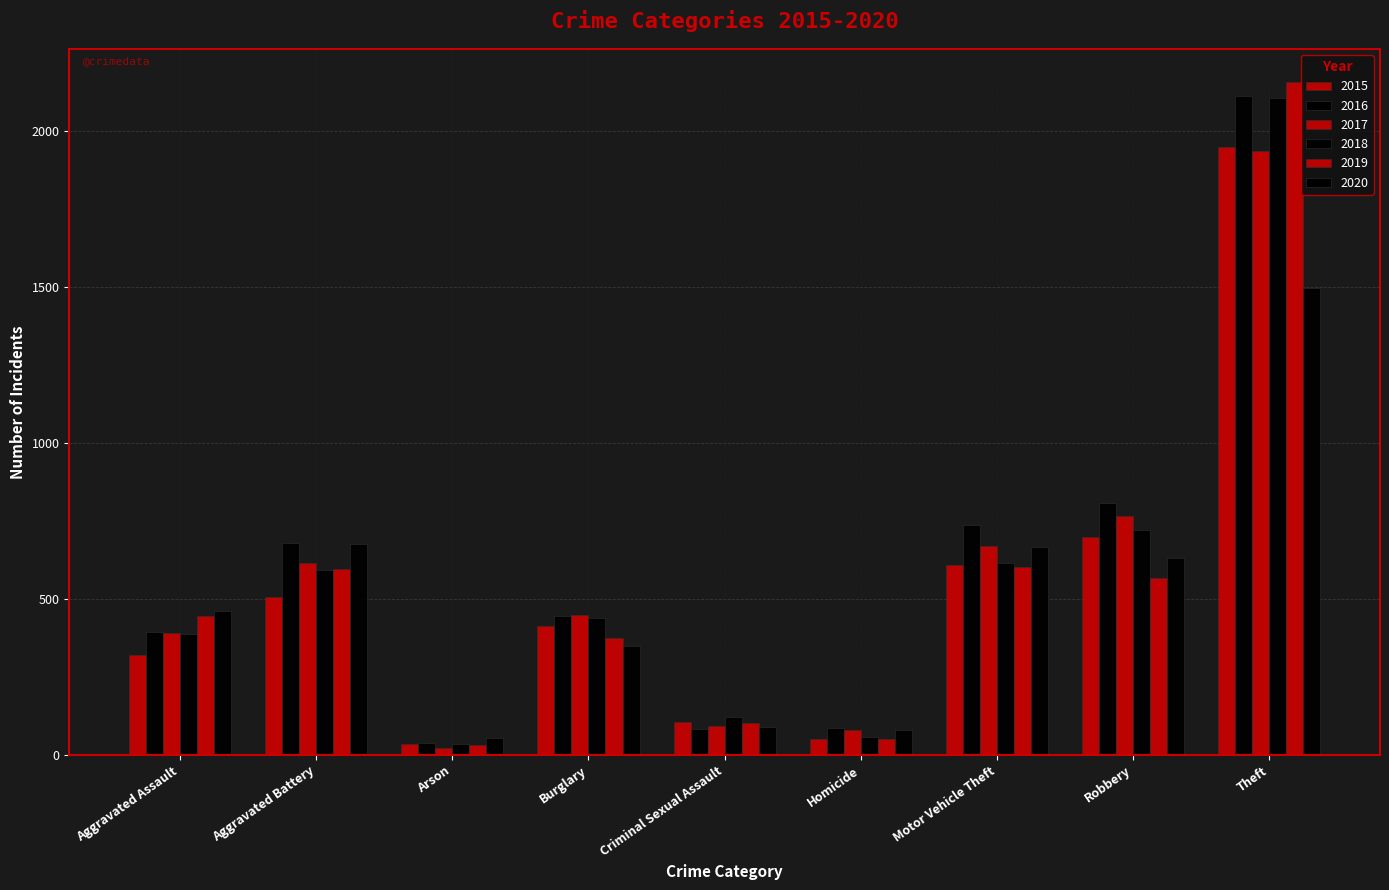

How many groups of bars are there?

9